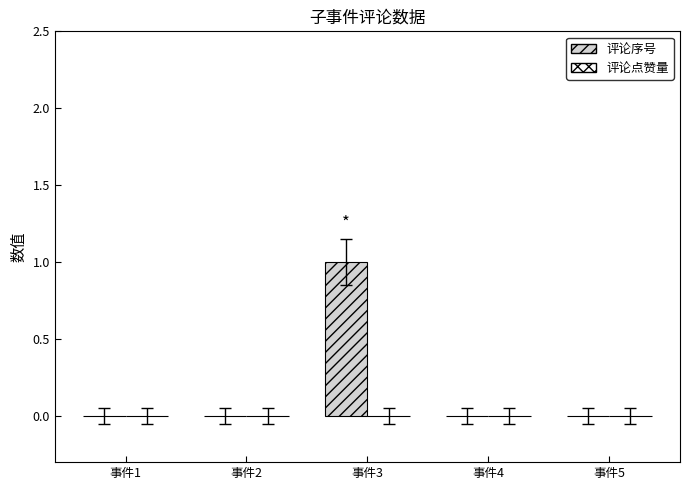

Is it true that the value at 事件1 is 1?

False